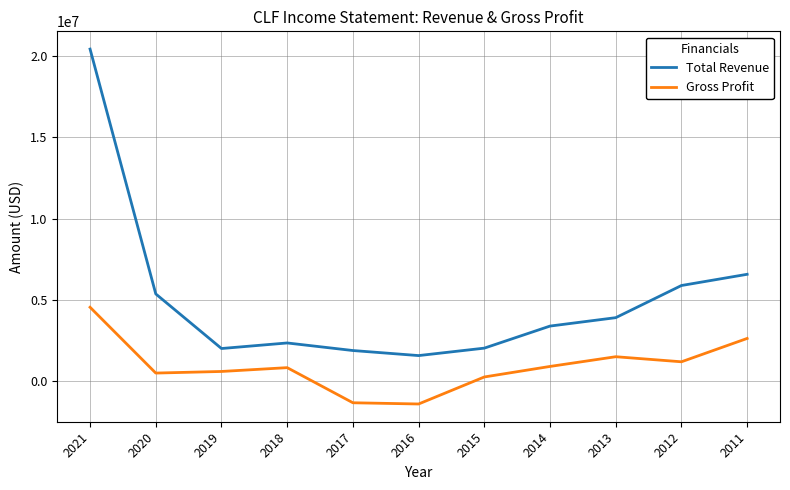

What is the difference between the second highest and second lowest values in the Total Revenue series?

4697900